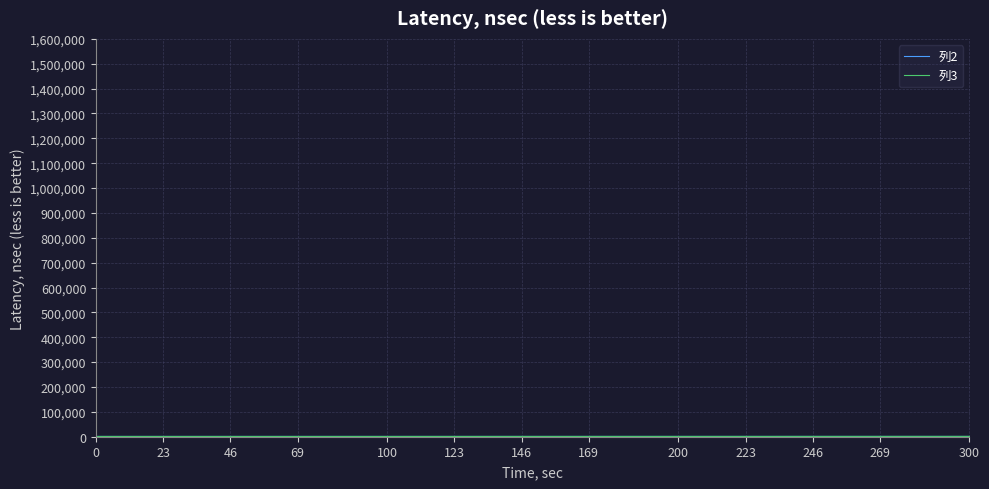

Which series ends up on top after the final intersection of 列2 and 列3?

列3